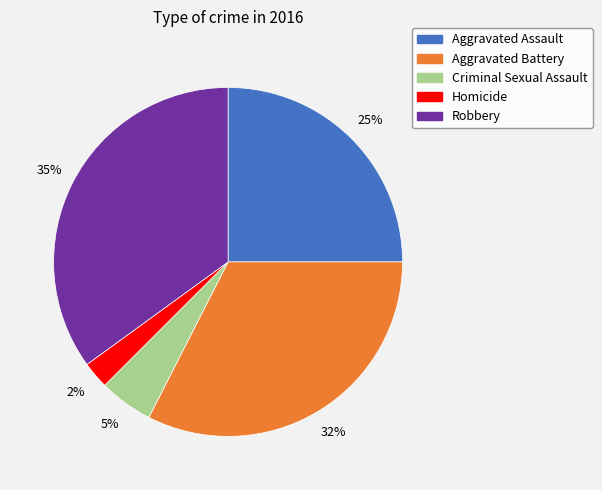

To the nearest percent, what is the average slice percentage?

20%